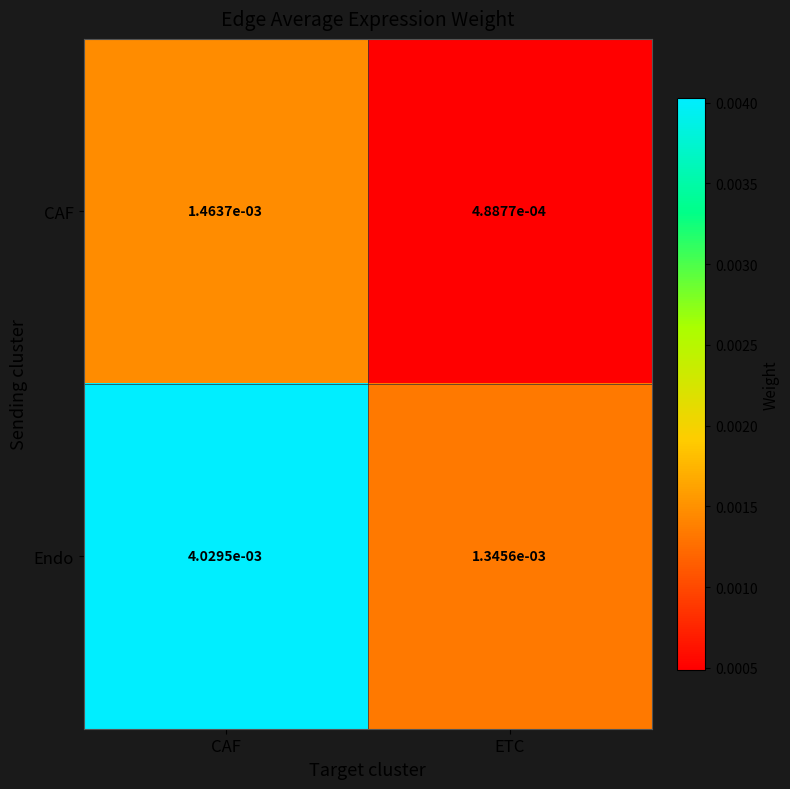

At which label is CAF closest to 0?

ETC